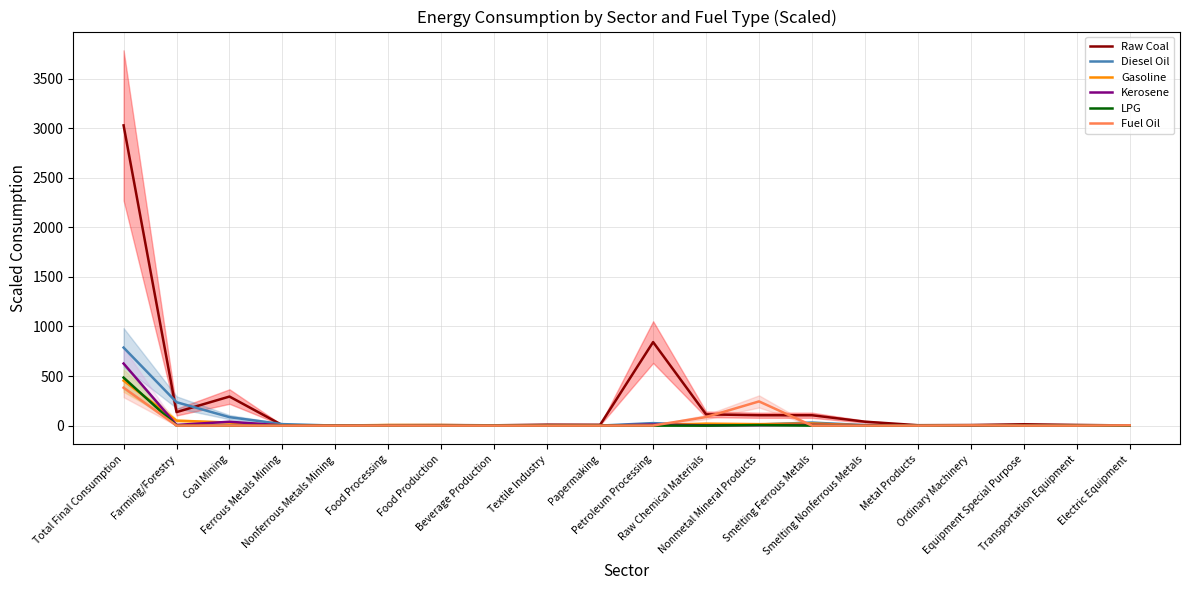

What is the maximum value shown in the chart?

3027.6